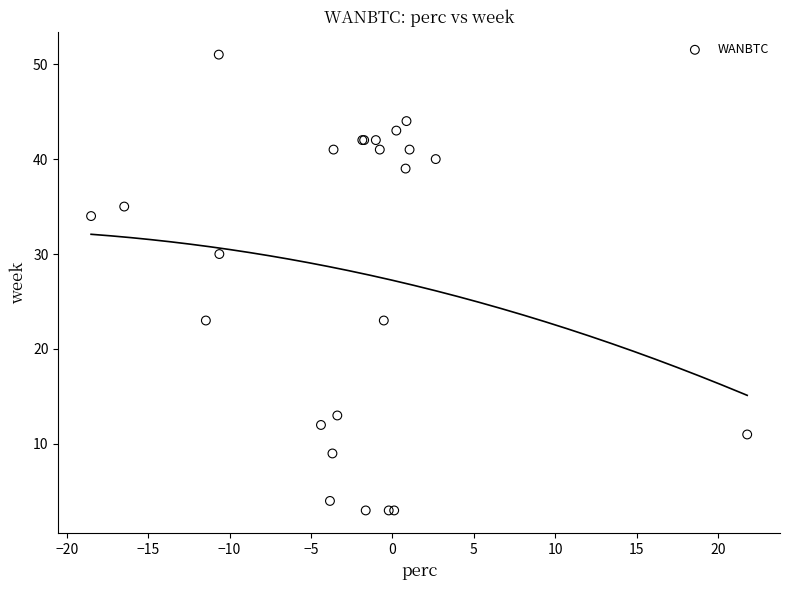

What Y value in the scatter plot is closest to 27?

30